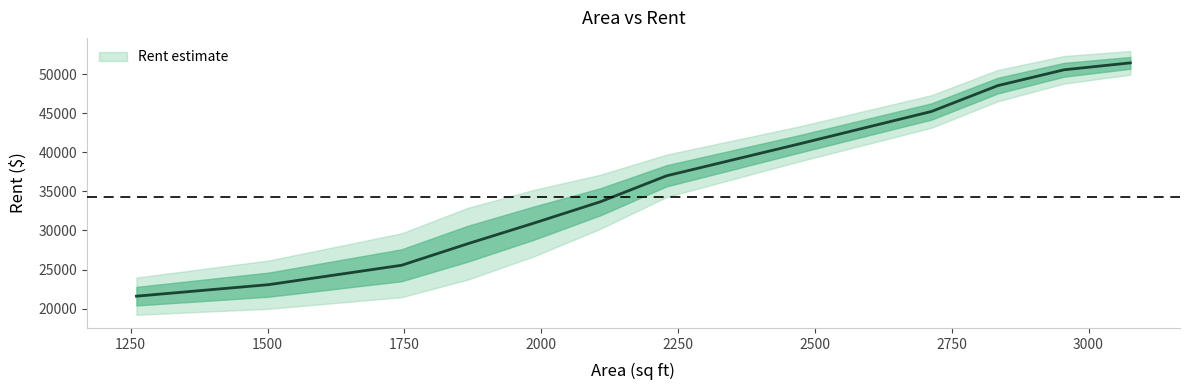

The value at 2750 is 32300. True or false?

False